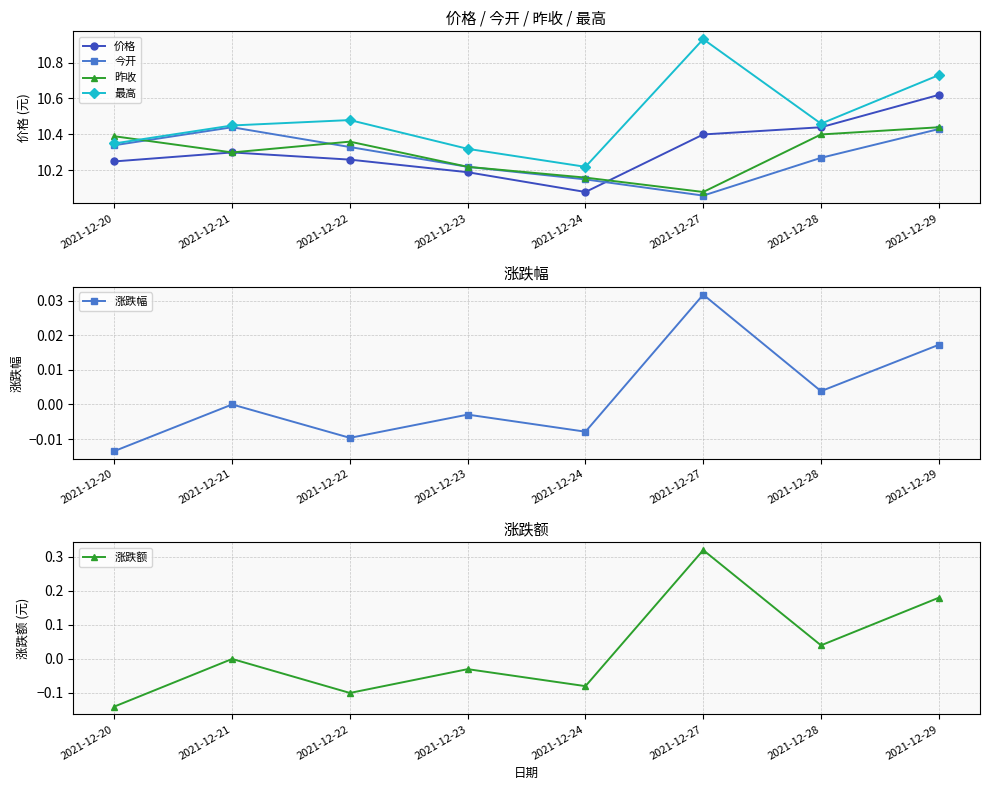

Between which two adjacent categories do 昨收 and 价格 first intersect?

2021-12-24 and 2021-12-27